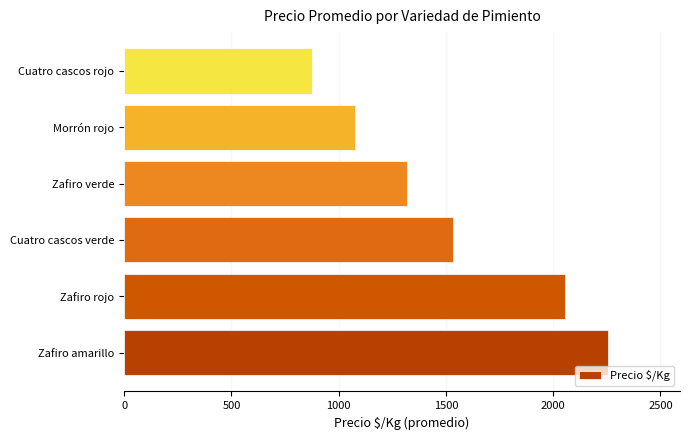

Are the bars horizontal?

Yes